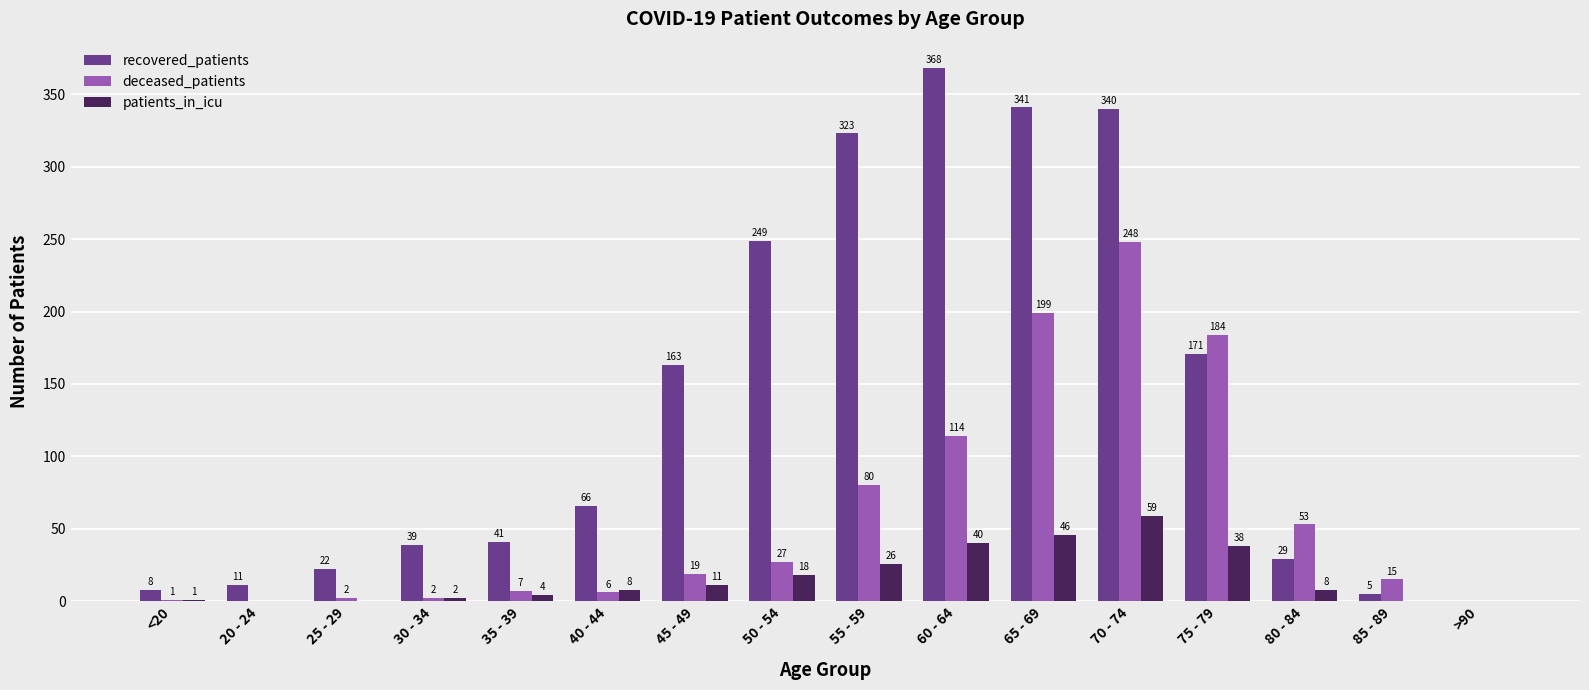

Reading left to right, what are all the values shown in this chart?

recovered_patients: <20=8	20 - 24=11	25 - 29=22	30 - 34=39	35 - 39=41	40 - 44=66	45 - 49=163	50 - 54=249	55 - 59=323	60 - 64=368	65 - 69=341	70 - 74=340	75 - 79=171	80 - 84=29	85 - 89=5	>90=0
deceased_patients: <20=1	20 - 24=0	25 - 29=2	30 - 34=2	35 - 39=7	40 - 44=6	45 - 49=19	50 - 54=27	55 - 59=80	60 - 64=114	65 - 69=199	70 - 74=248	75 - 79=184	80 - 84=53	85 - 89=15	>90=0
patients_in_icu: <20=1	20 - 24=0	25 - 29=0	30 - 34=2	35 - 39=4	40 - 44=8	45 - 49=11	50 - 54=18	55 - 59=26	60 - 64=40	65 - 69=46	70 - 74=59	75 - 79=38	80 - 84=8	85 - 89=0	>90=0